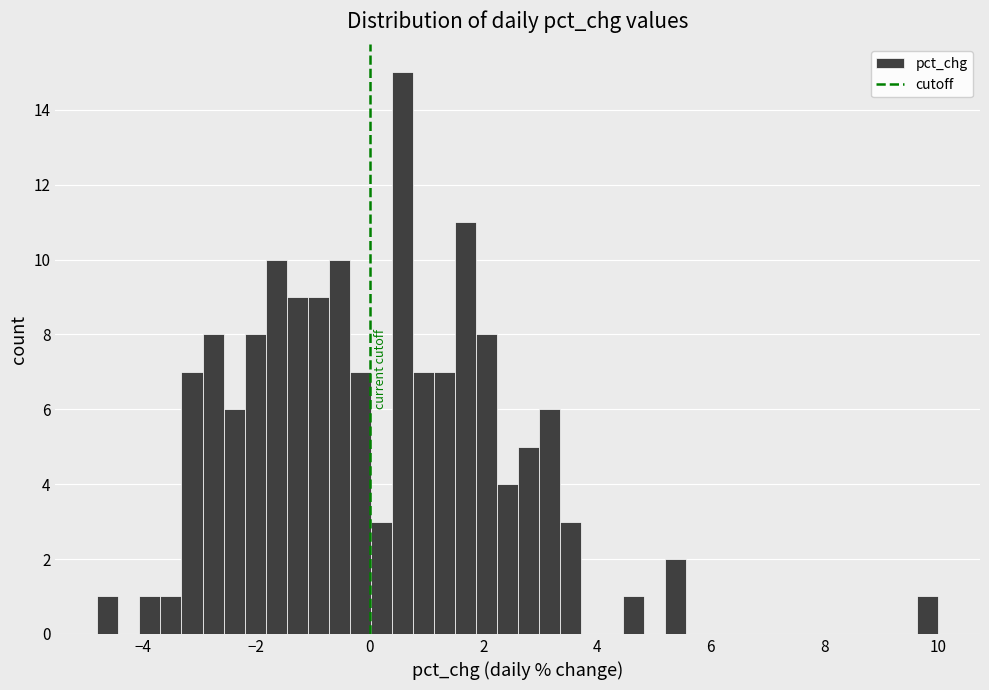

Read against the x-axis, roughly where is the centre of the tallest bar?

0.6